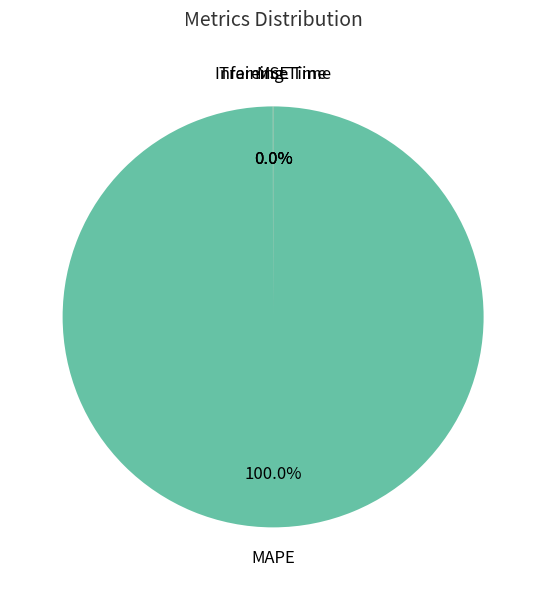

Which slice is the largest?

MAPE